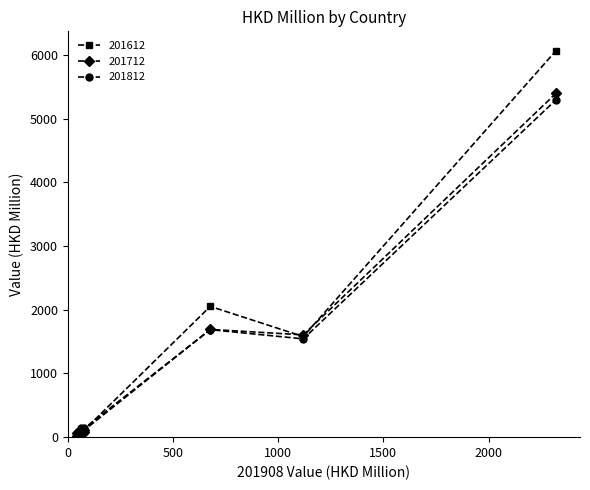

How many values in the 201612 series are below 90?

5